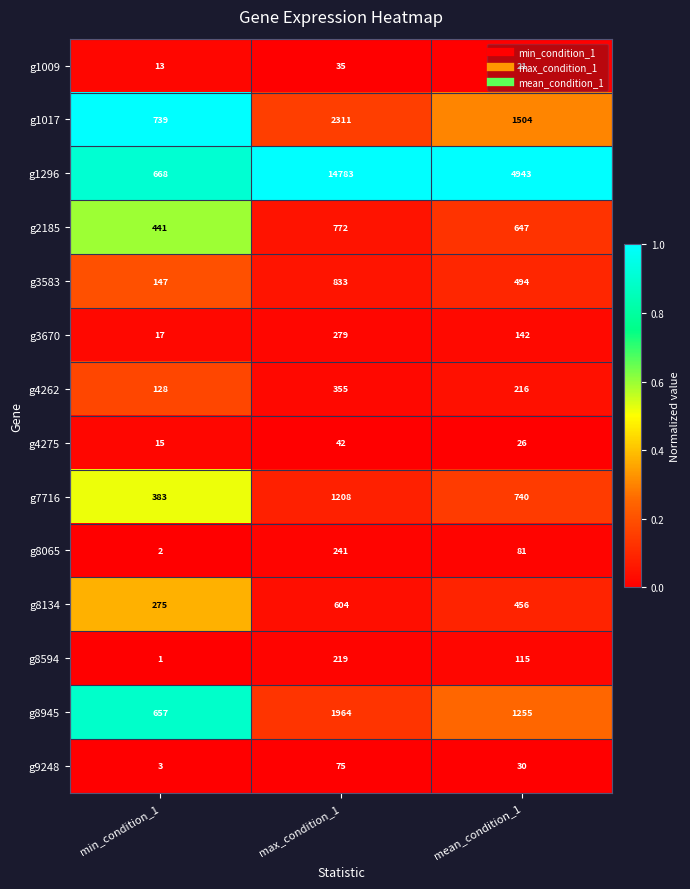

The g8065 series shows 241 at max_condition_1. True or false?

True